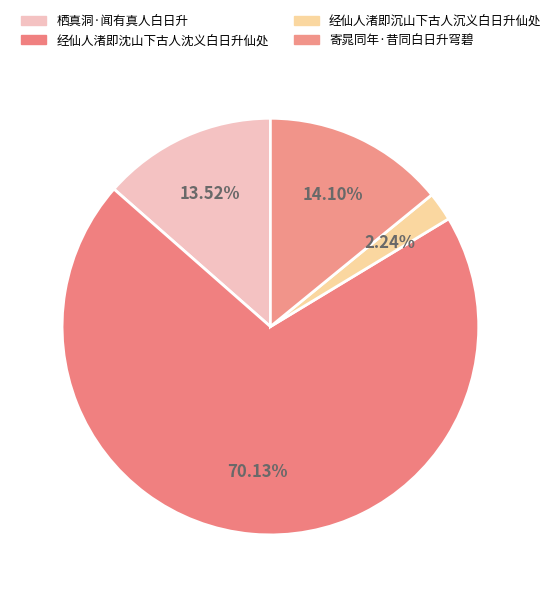

What is the majority slice?

经仙人渚即沈山下古人沈义白日升仙处